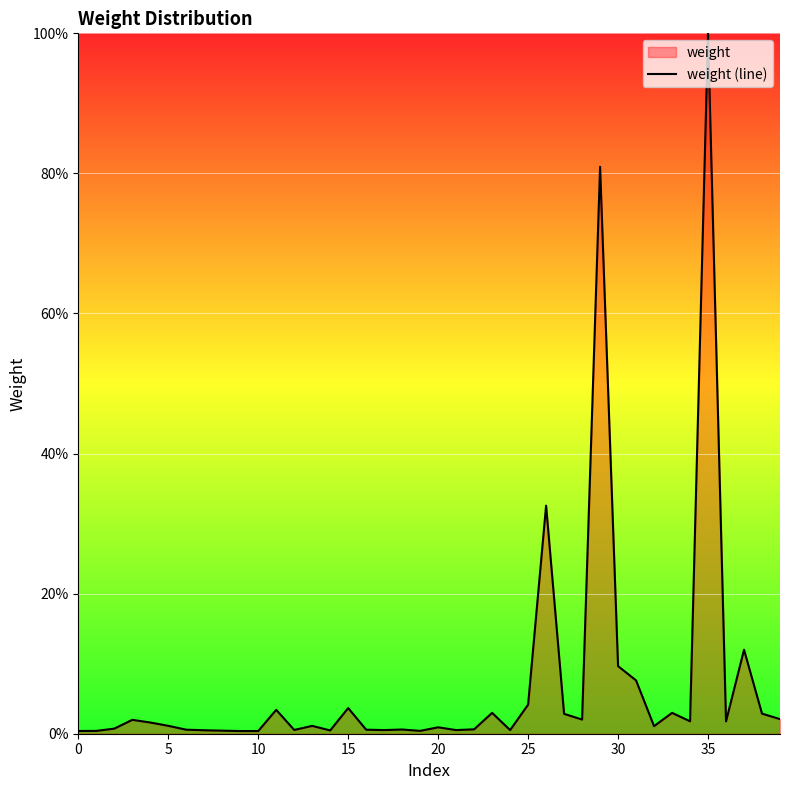

What is the difference between the maximum and second lowest values?

99.6